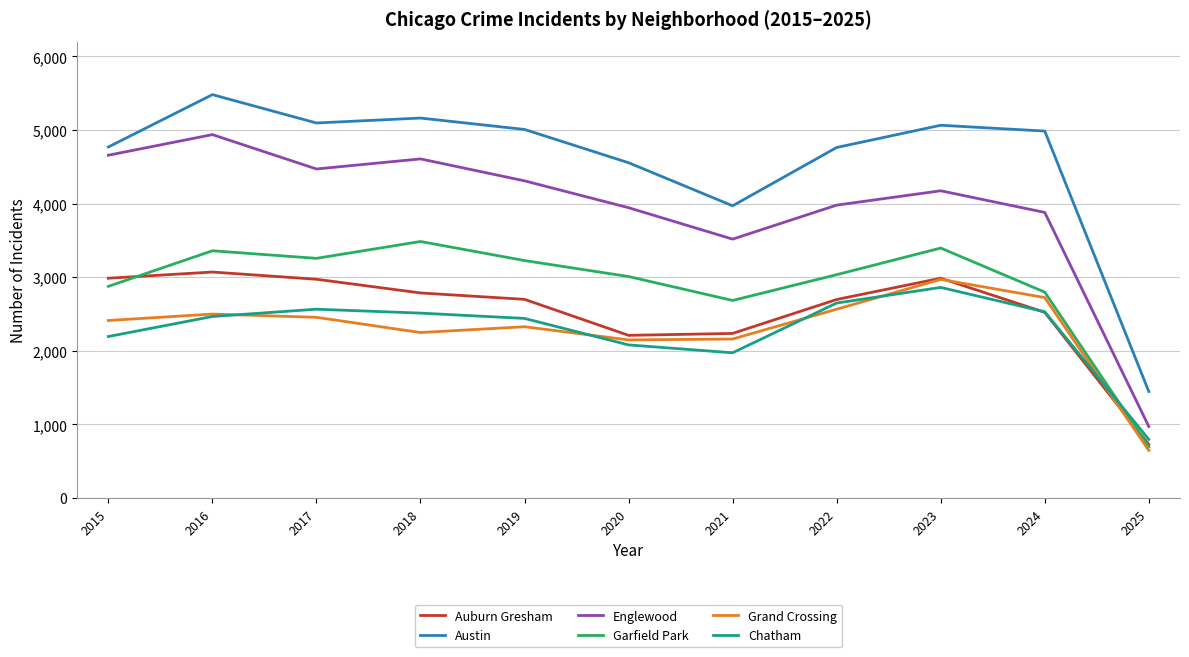

At 2017, list the series in order from largest to smallest.

Austin, Englewood, Garfield Park, Auburn Gresham, Chatham, Grand Crossing